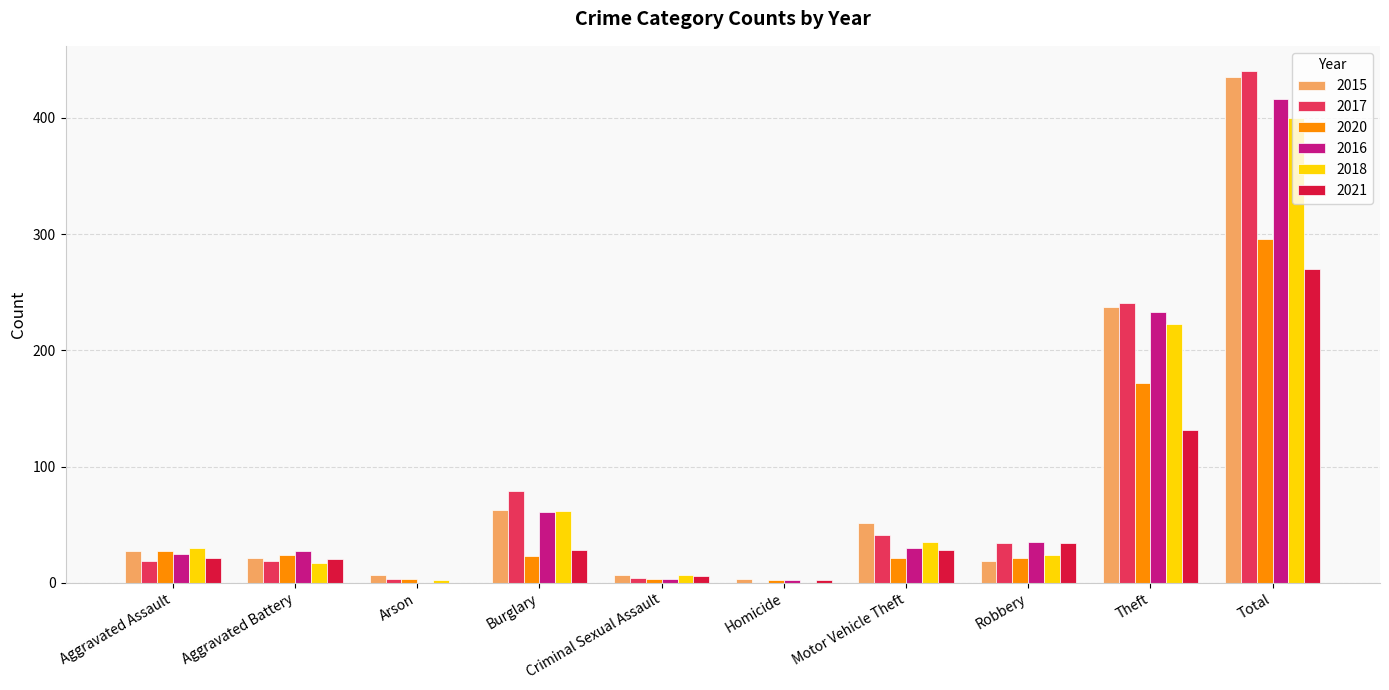

What is the sum of the 2018 values at Theft and Burglary?

285